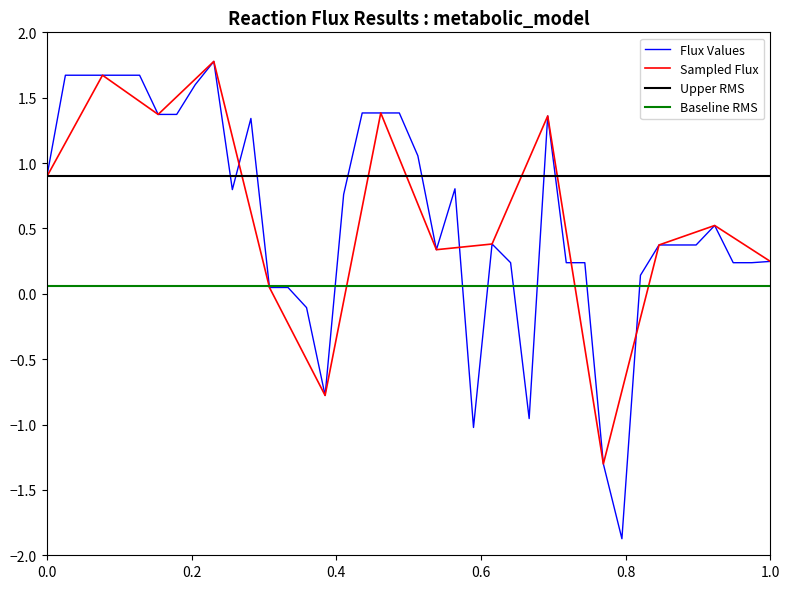

Is it true that Flux Values equals 0.1 at 1.0?

False